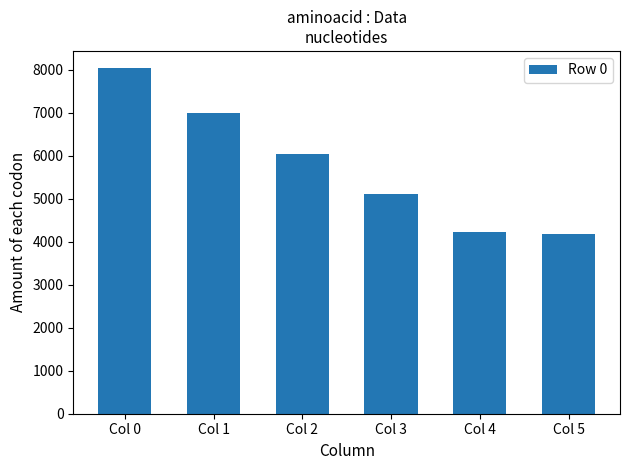

Reading right to left, extract all data points from this chart.

4170	4236	5111	6041	7001	8037